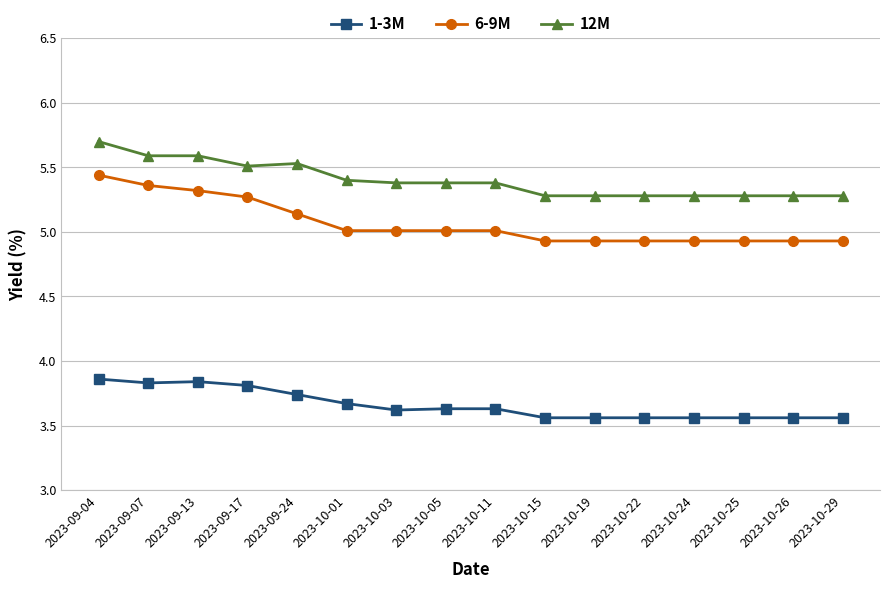

What is the label of the 3rd point from the left?

2023-09-13